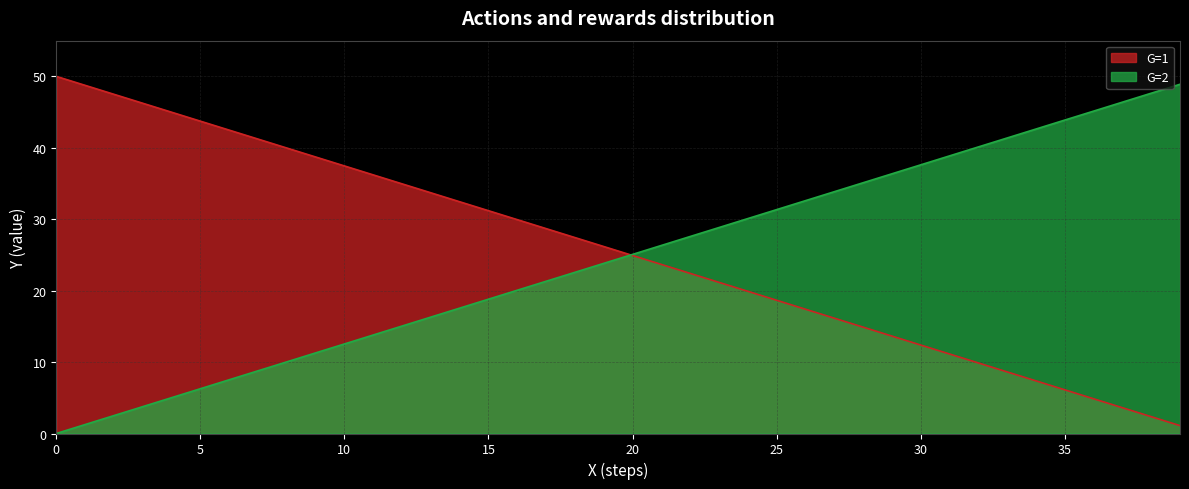

At how many categories does at least one series exceed 19?

40